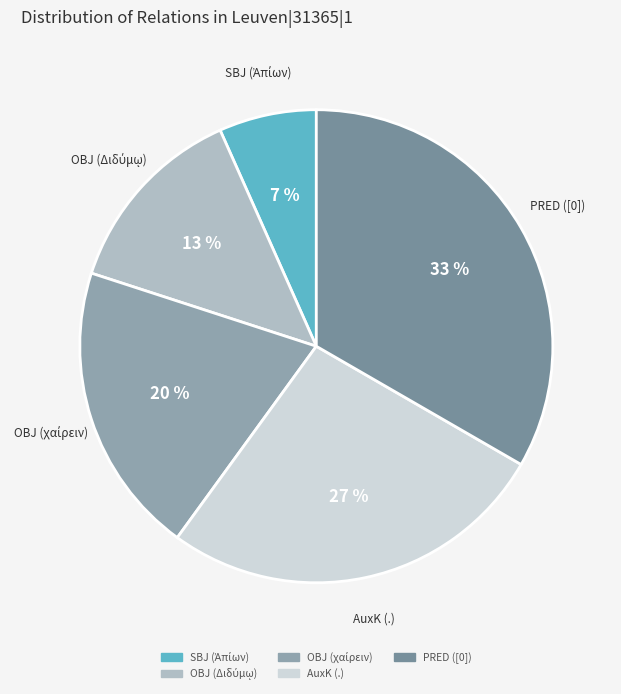

Which slice is the largest?

PRED ([0])